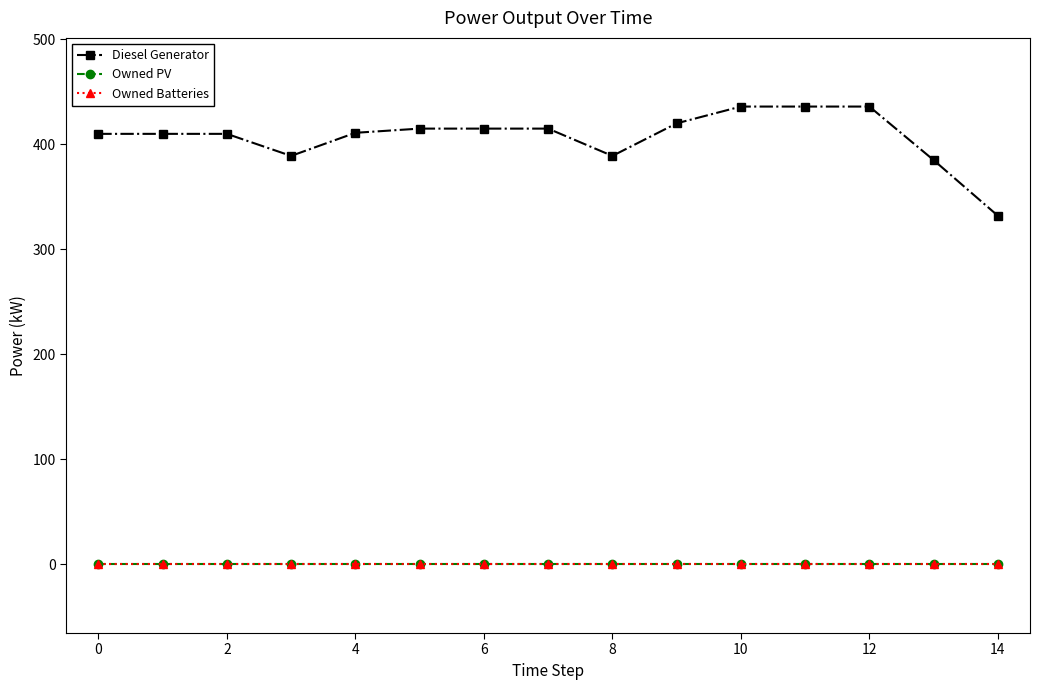

What is the difference between the maximum and minimum values in the Diesel Generator series?

104